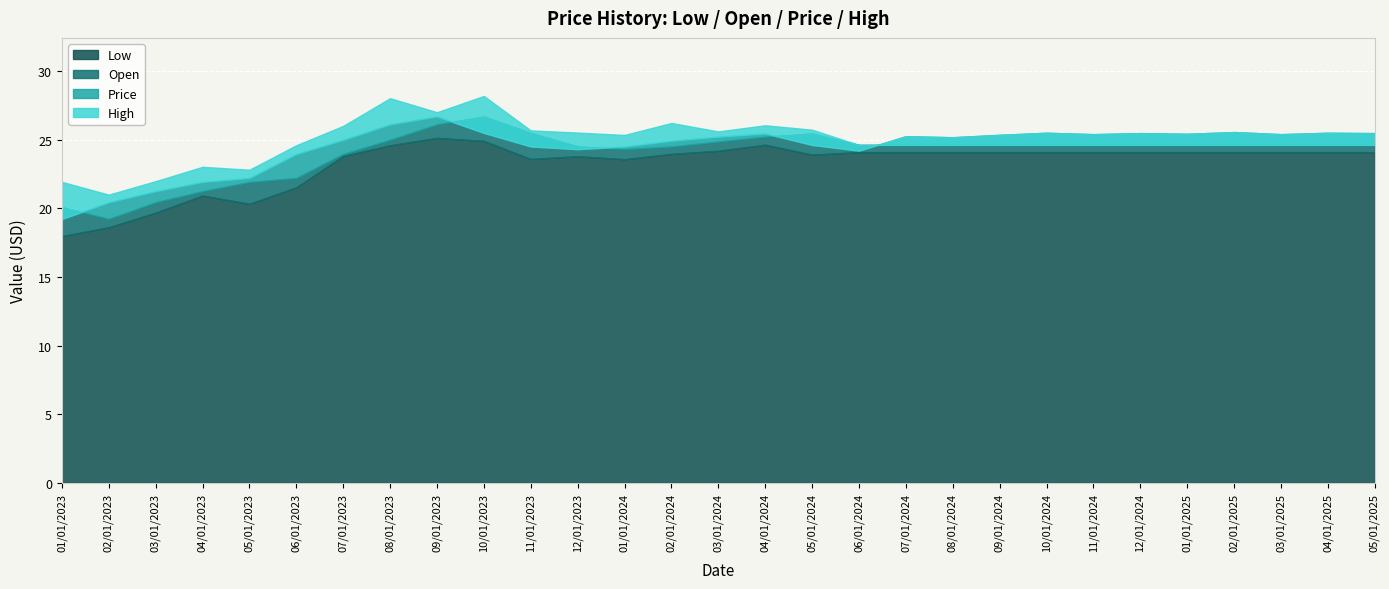

Is the value of Low at 02/01/2025 greater than the value of Price at 07/01/2023?

No